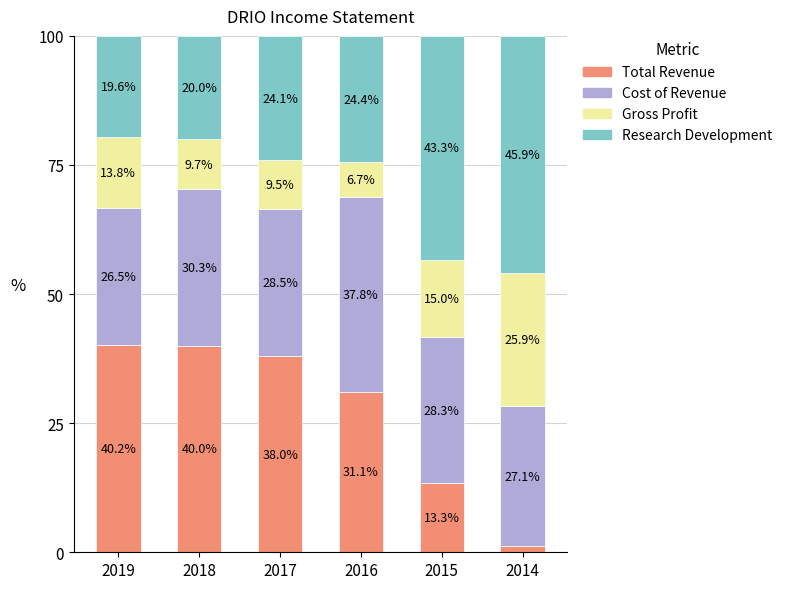

Which category has the highest value in the Total Revenue series?

2019